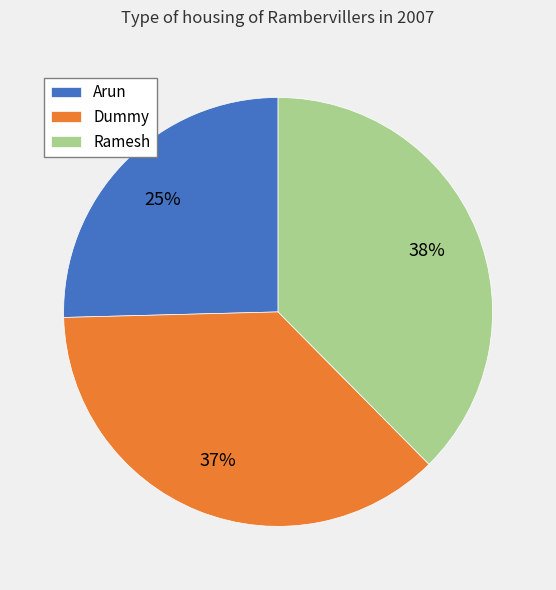

Does any single category account for the majority?

No